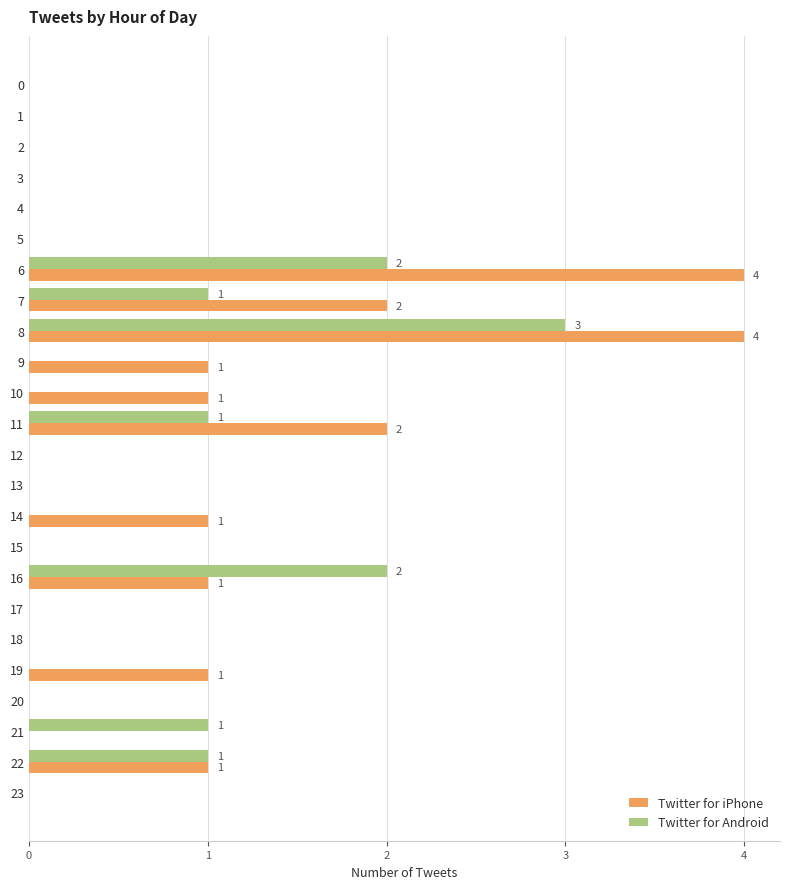

What is the maximum value for Twitter for iPhone?

4